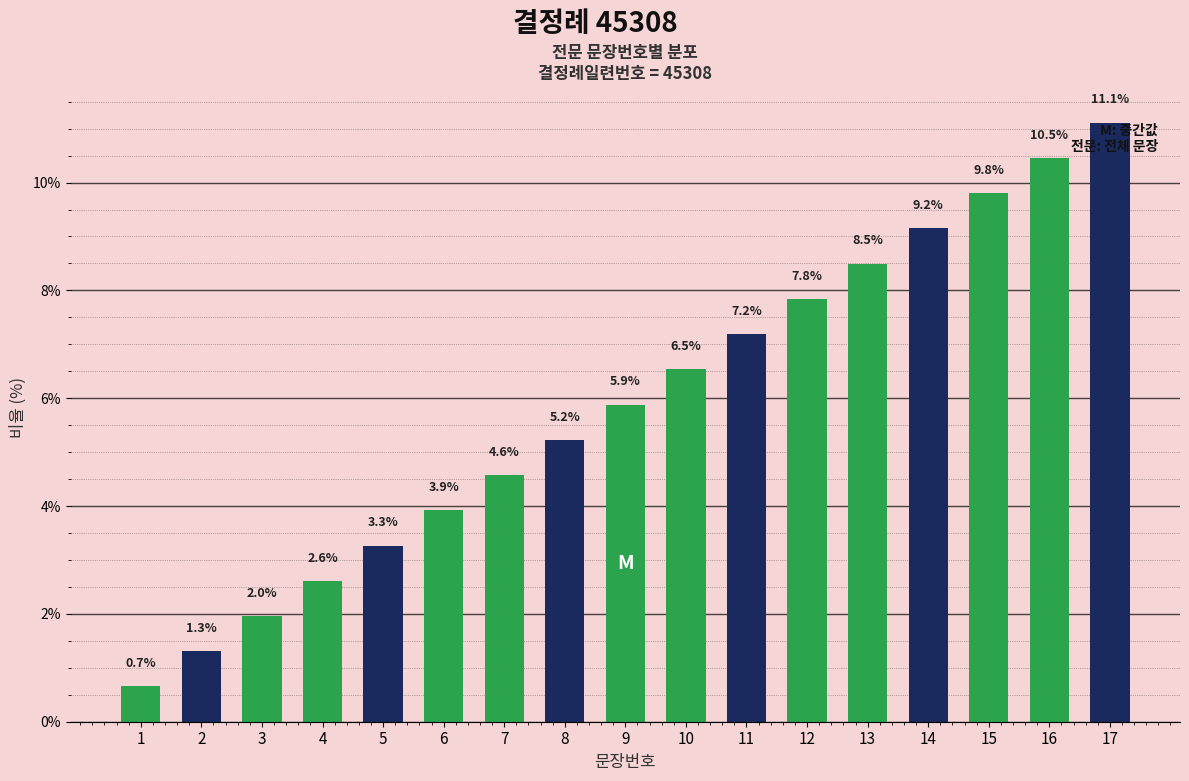

The chart shows a value of 5.9 at 9. True or false?

True